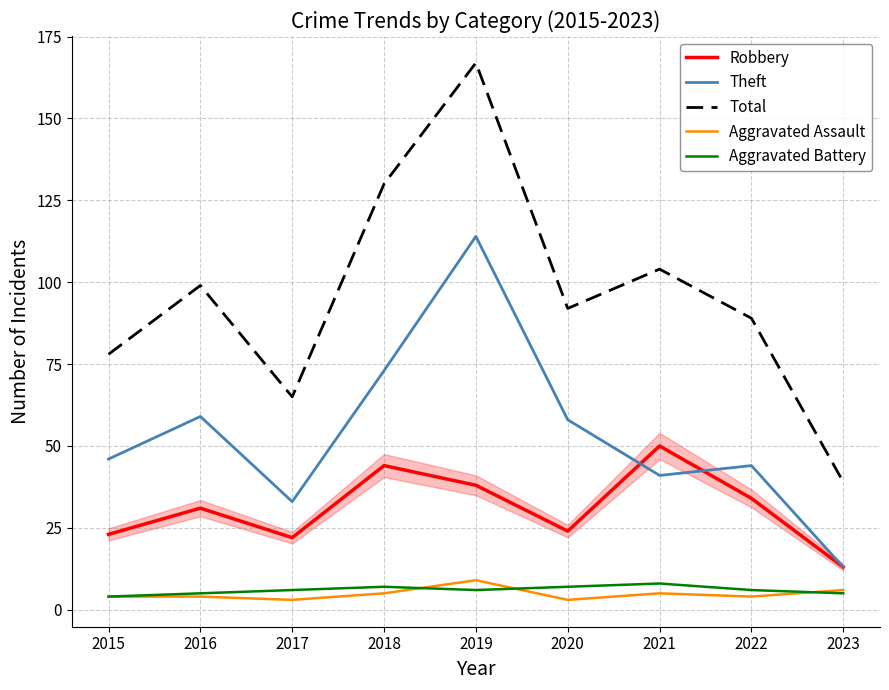

Reading right to left, extract all data points from this chart.

Robbery: 13	34	50	24	38	44	22	31	23
Theft: 13	44	41	58	114	73	33	59	46
Total: 39	89	104	92	167	130	65	99	78
Aggravated Assault: 6	4	5	3	9	5	3	4	4
Aggravated Battery: 5	6	8	7	6	7	6	5	4